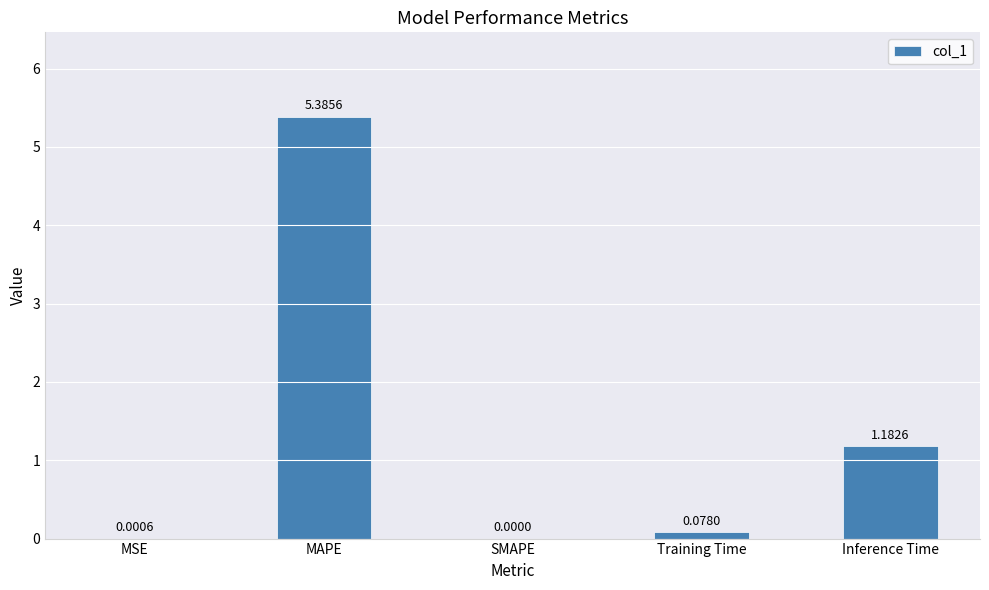

Which has a higher value, MAPE or Inference Time?

MAPE